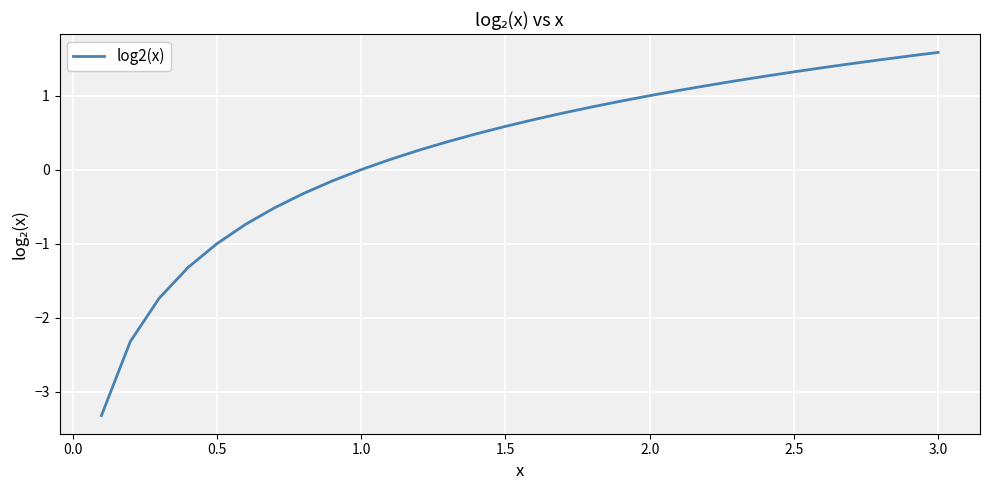

What is the greatest value displayed?

1.6